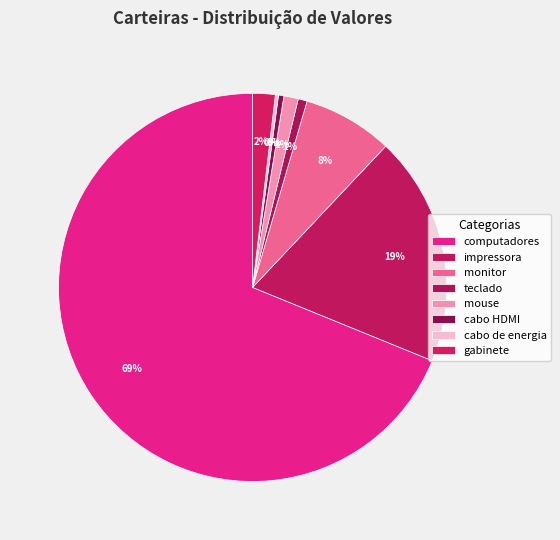

Count the number of slices in the pie.

8